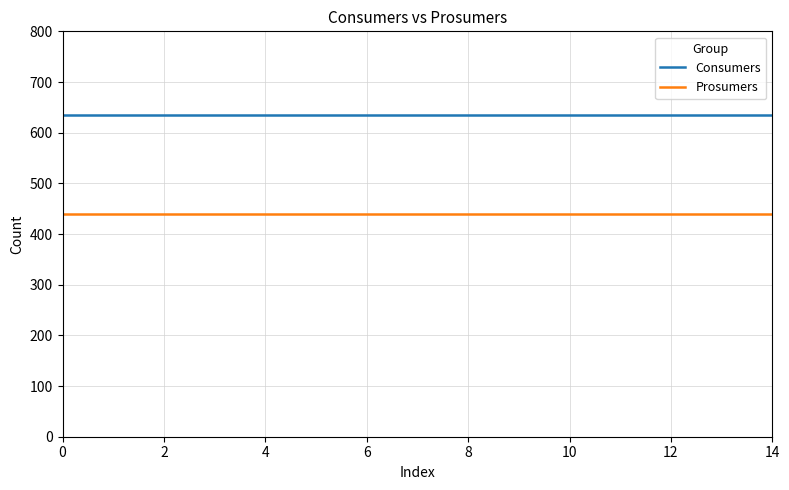

What is the maximum value for Consumers?

635